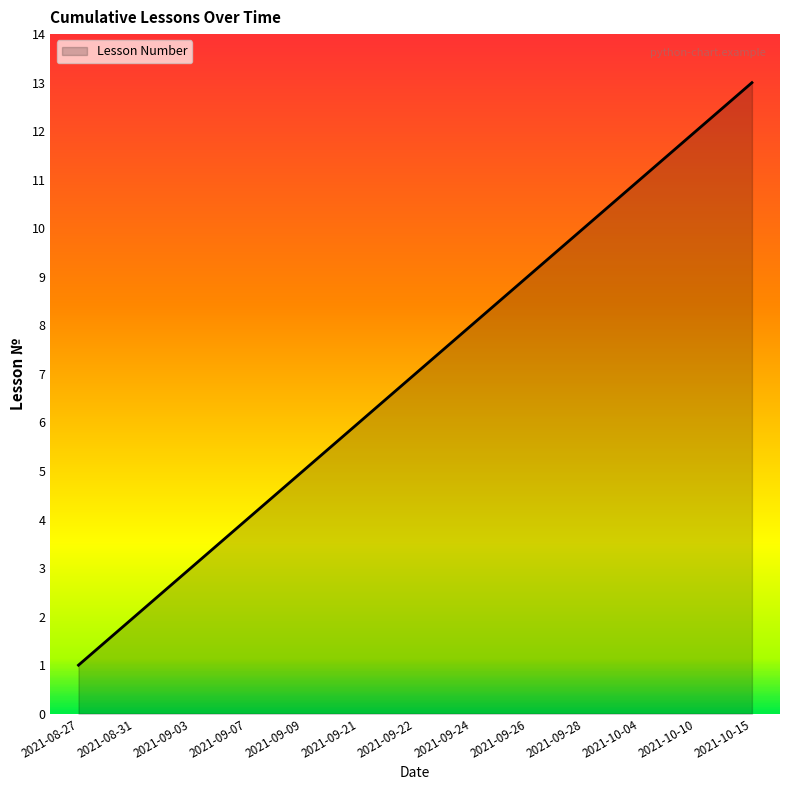

What is the approximate value at 2021-10-15?

13